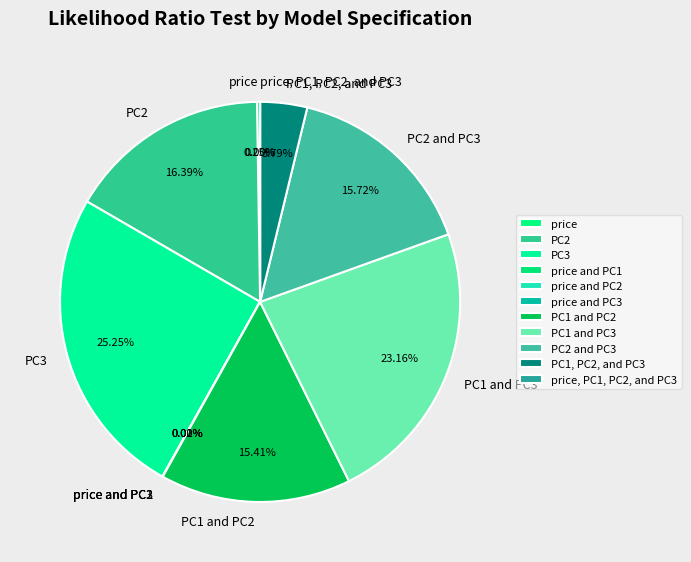

Does PC1 and PC3 account for over 50% of the chart?

No